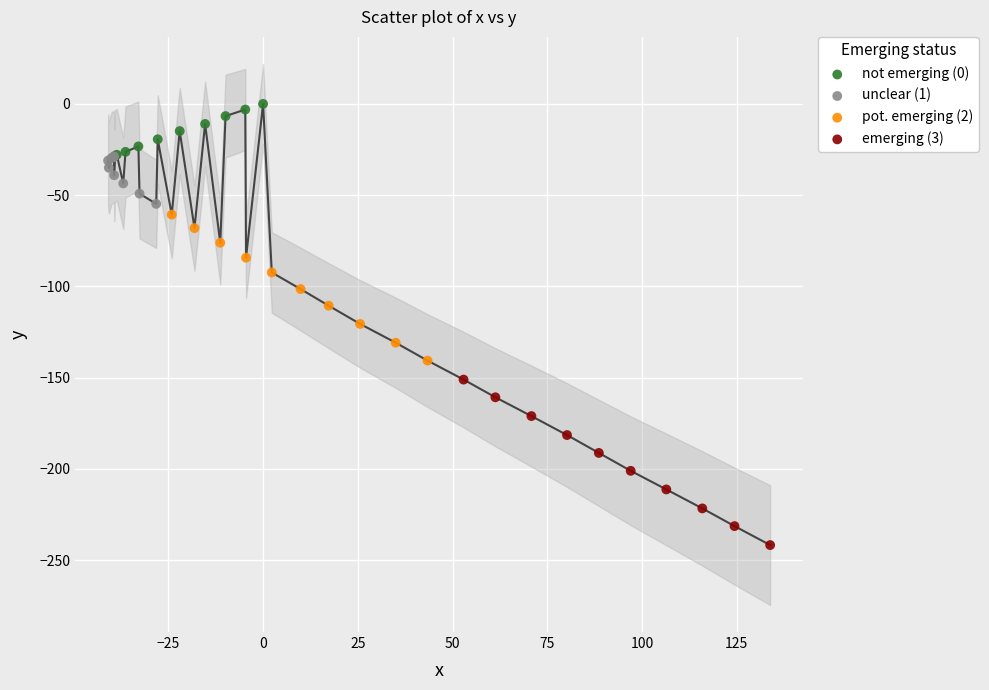

What are all the series names shown in the legend?

not emerging (0), unclear (1), pot. emerging (2), emerging (3)